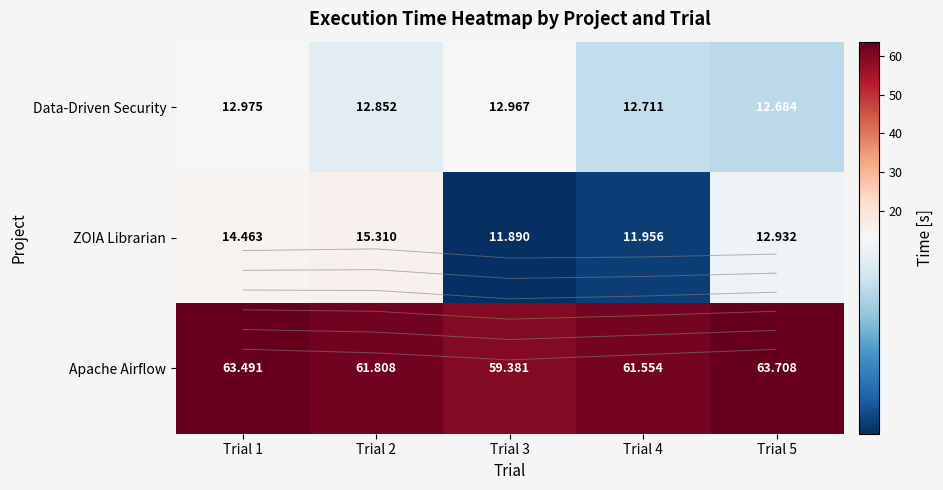

At which category is the sum across all series the highest?

Trial 1